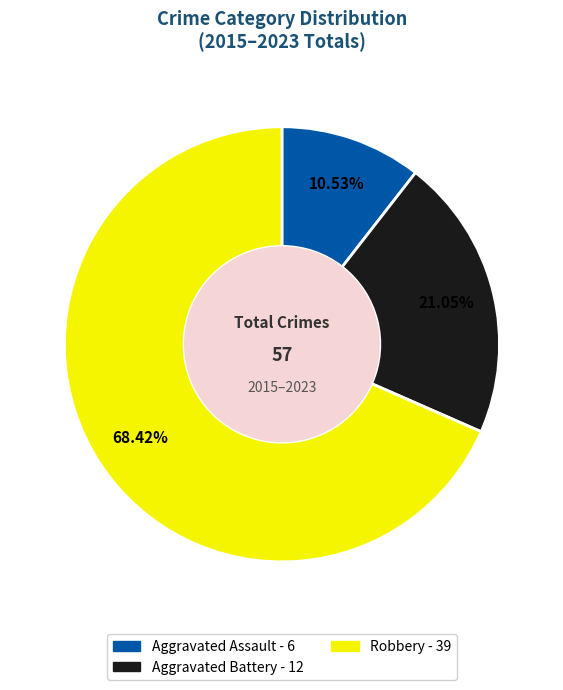

Rank the categories by value from highest to lowest.

Robbery, Aggravated Battery, Aggravated Assault